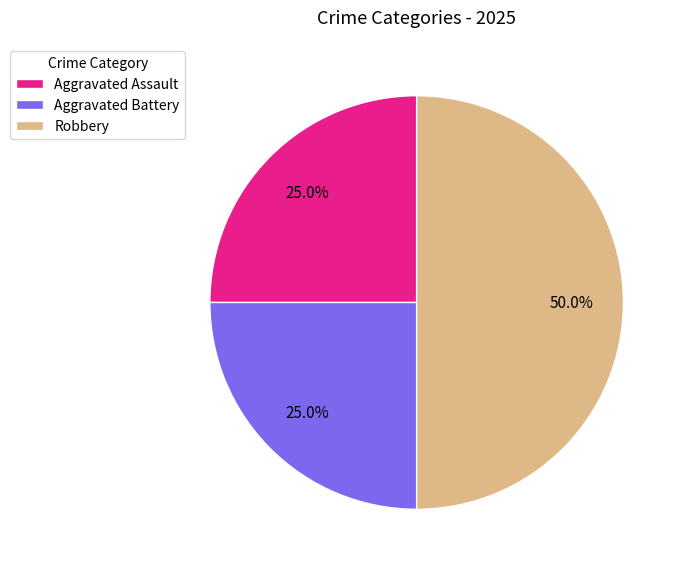

Is it true that Aggravated Battery is 25% of the pie?

True